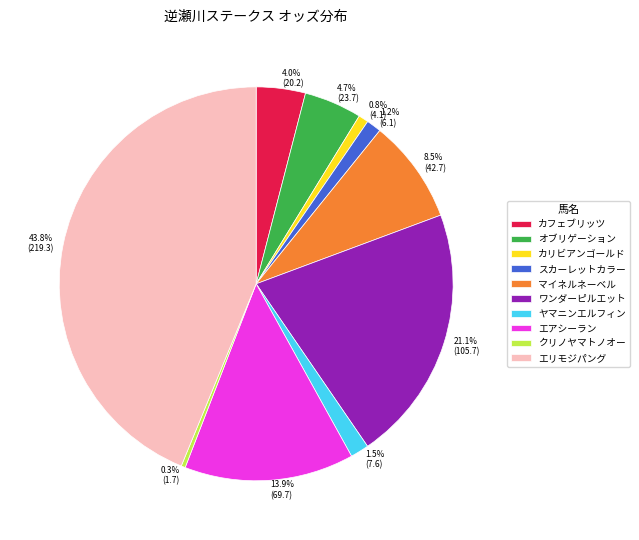

Count the number of slices in the pie.

10